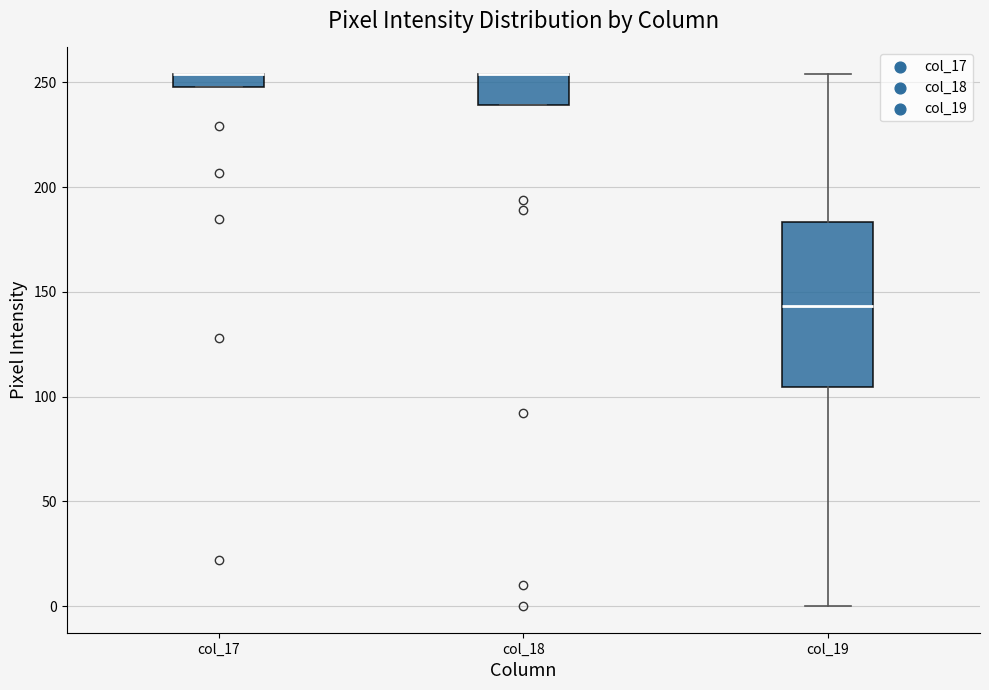

Where does the median line of the box for col_19 sit on the y-axis? The values are not printed on the chart, so give them approximately, as read against the axis.

145